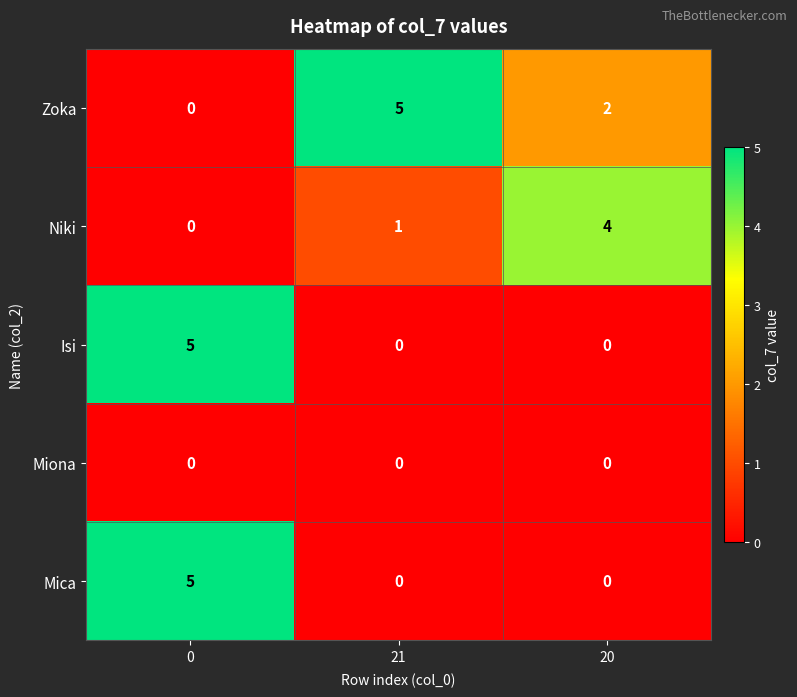

What is the difference between the maximum and minimum values in the Mica series?

5